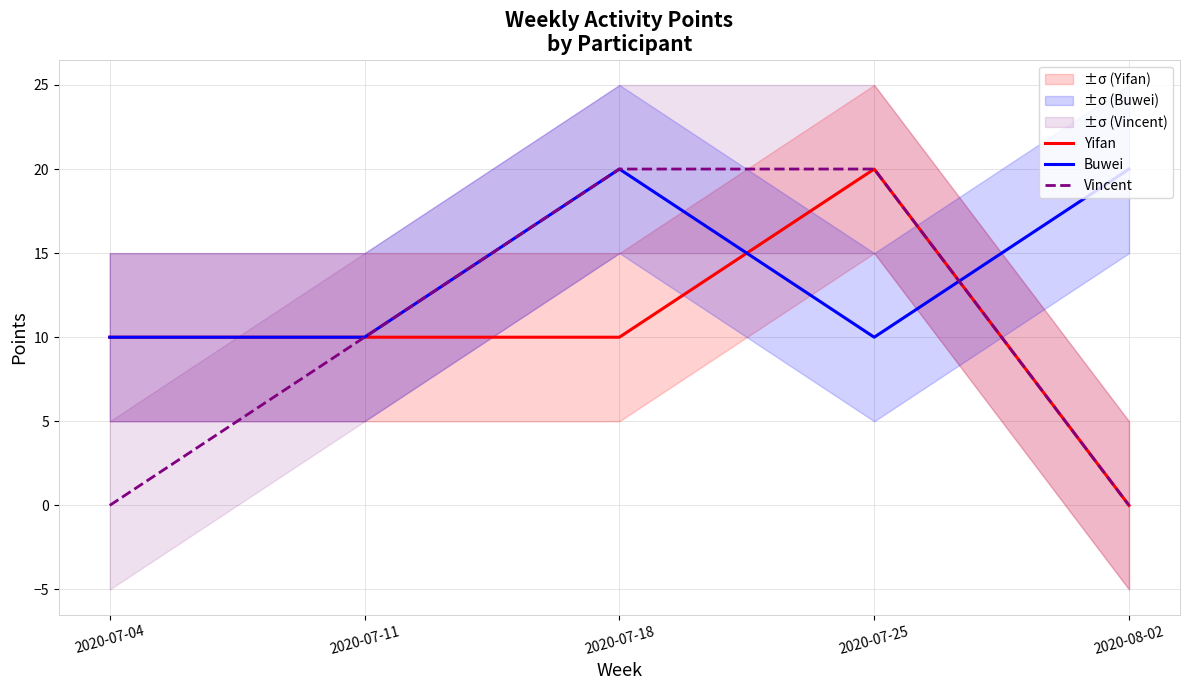

The value of Yifan at 2020-07-11 is 10. True or false?

True